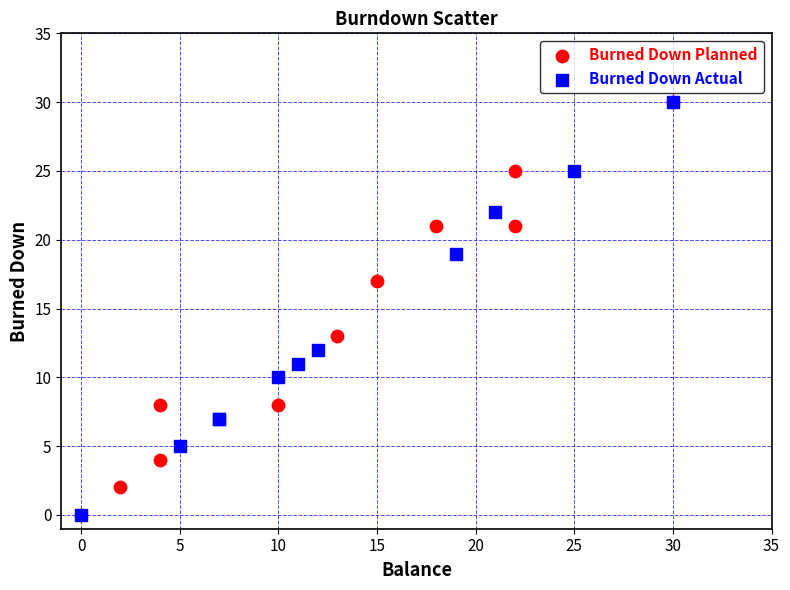

What are all the series names shown in the legend?

Burned Down Planned, Burned Down Actual